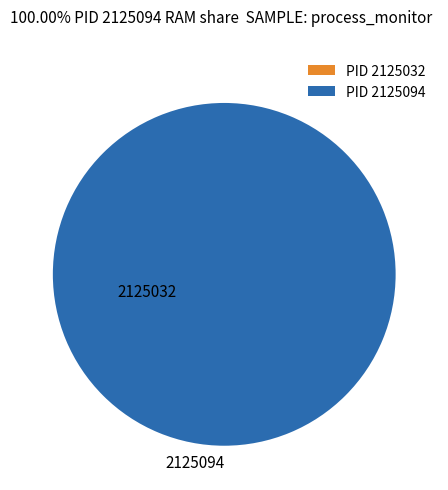

What is the largest slice in the pie chart?

2125094